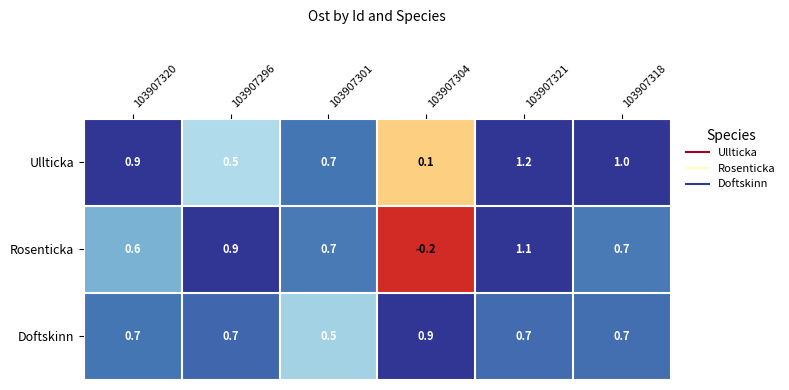

The Rosenticka series shows 0.7 at 103907301. True or false?

True